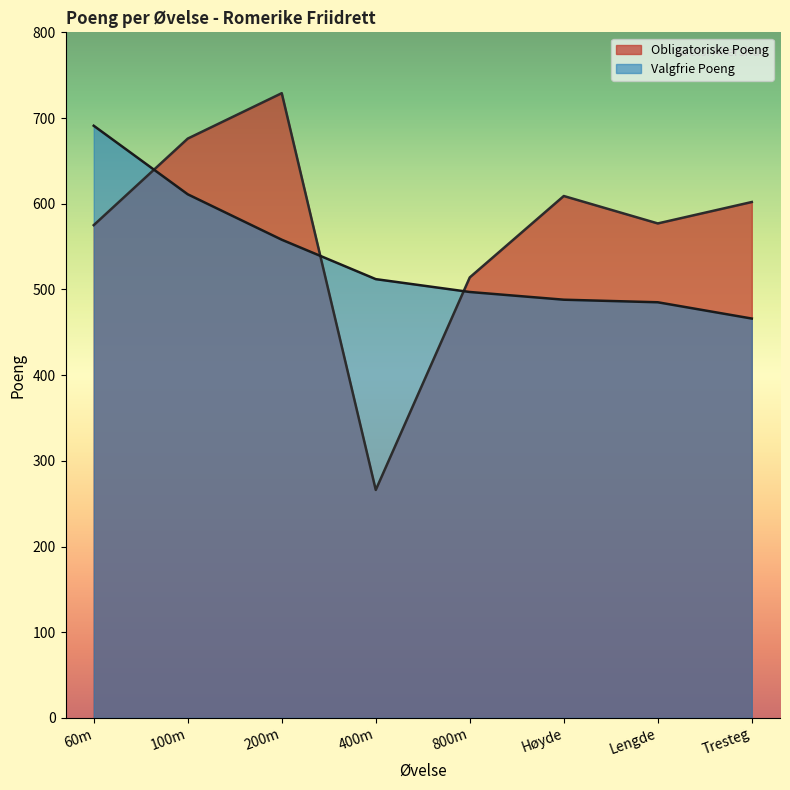

What is the label of the 5th point from the right?

400m